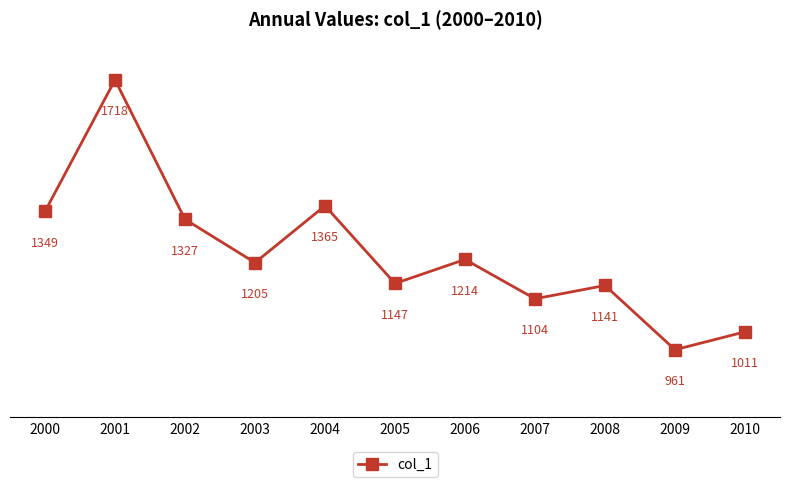

Which category has the highest value across all series?

2001